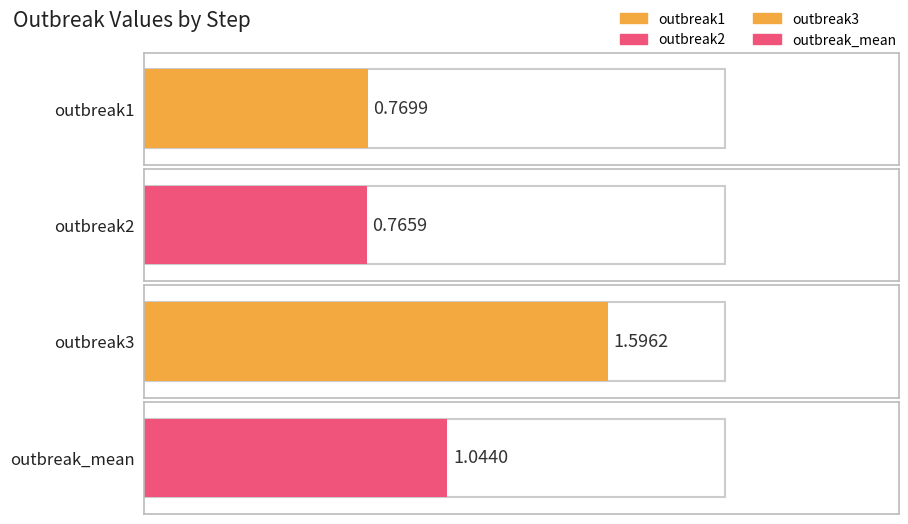

List the series in order of their peak value, highest first.

outbreak3, outbreak_mean, outbreak1, outbreak2